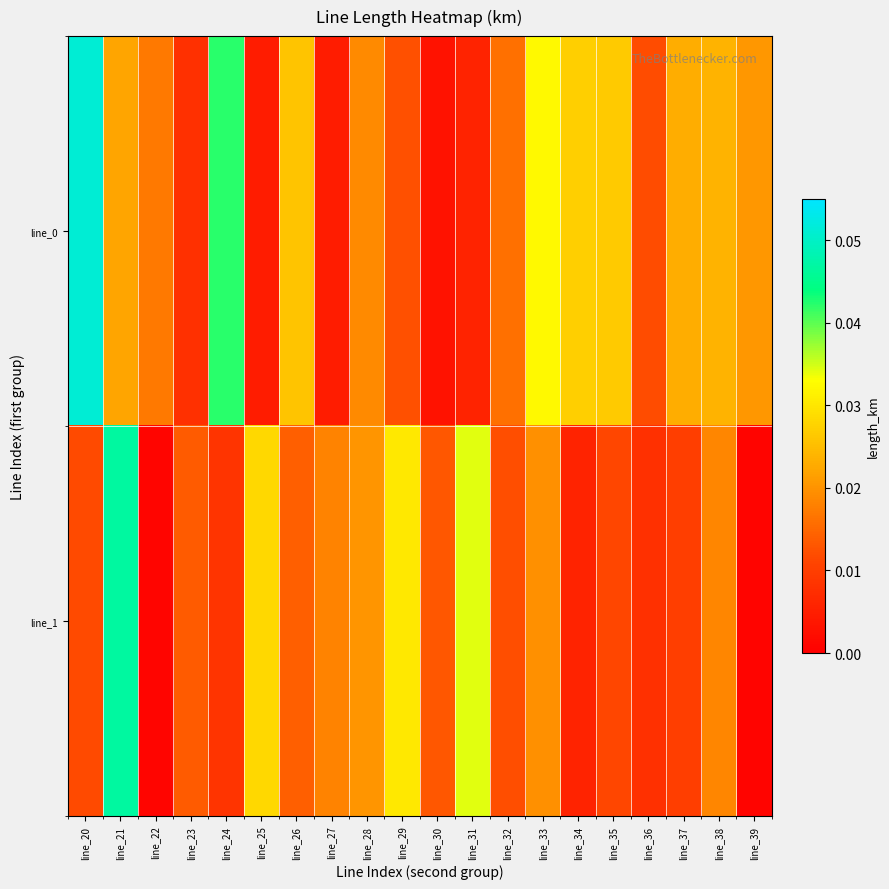

Which series has the widest spread of values?

line_0